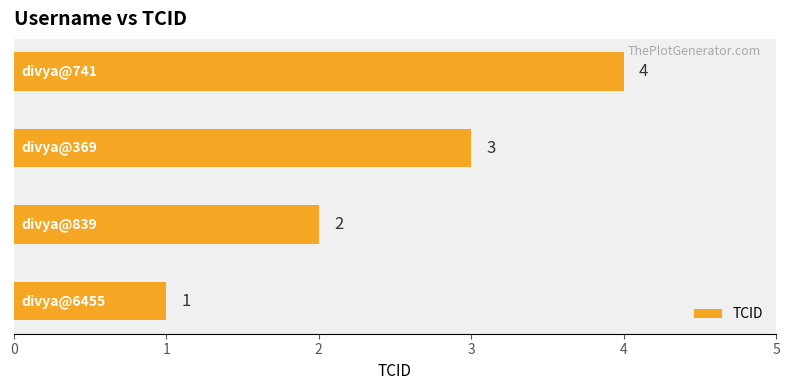

How many categories are shown in the chart?

4